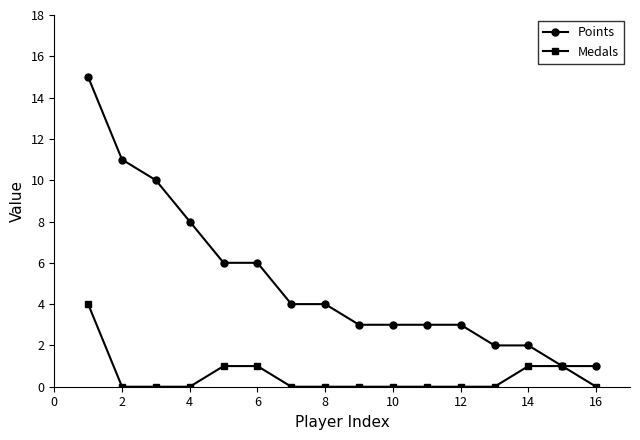

How many lines are shown in the chart?

2